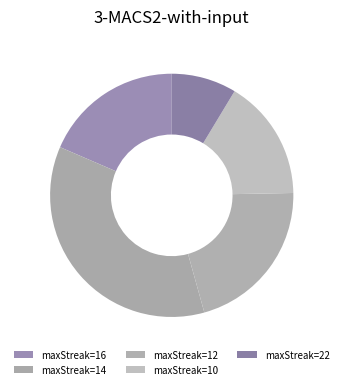

Rank the categories by value from lowest to highest.

maxStreak=22, maxStreak=10, maxStreak=16, maxStreak=12, maxStreak=14